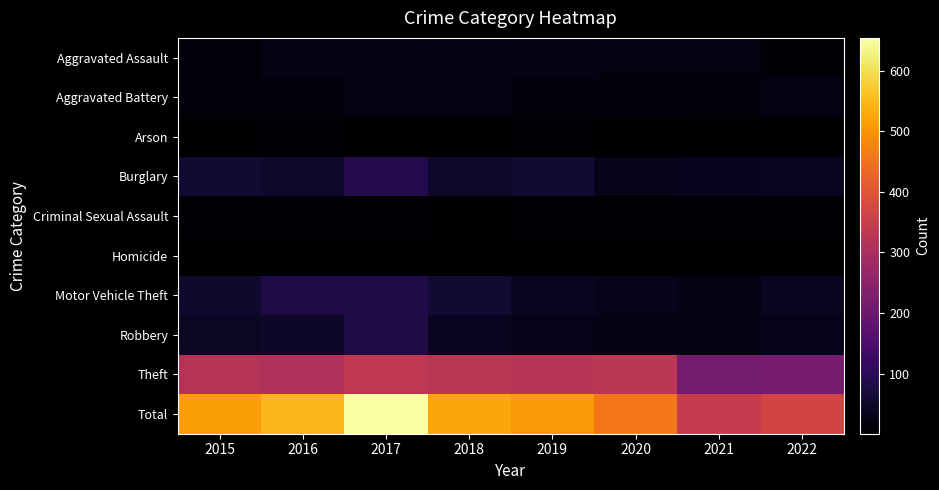

What is the smallest value displayed?

1